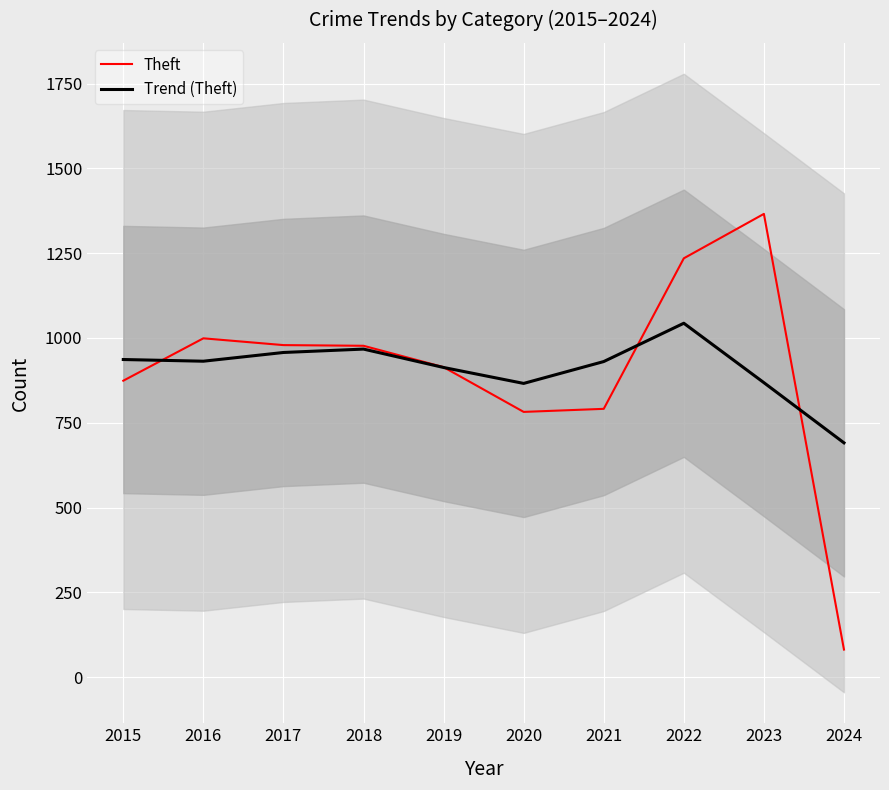

Rank the series by their maximum value, from lowest to highest.

Trend (Theft), Theft